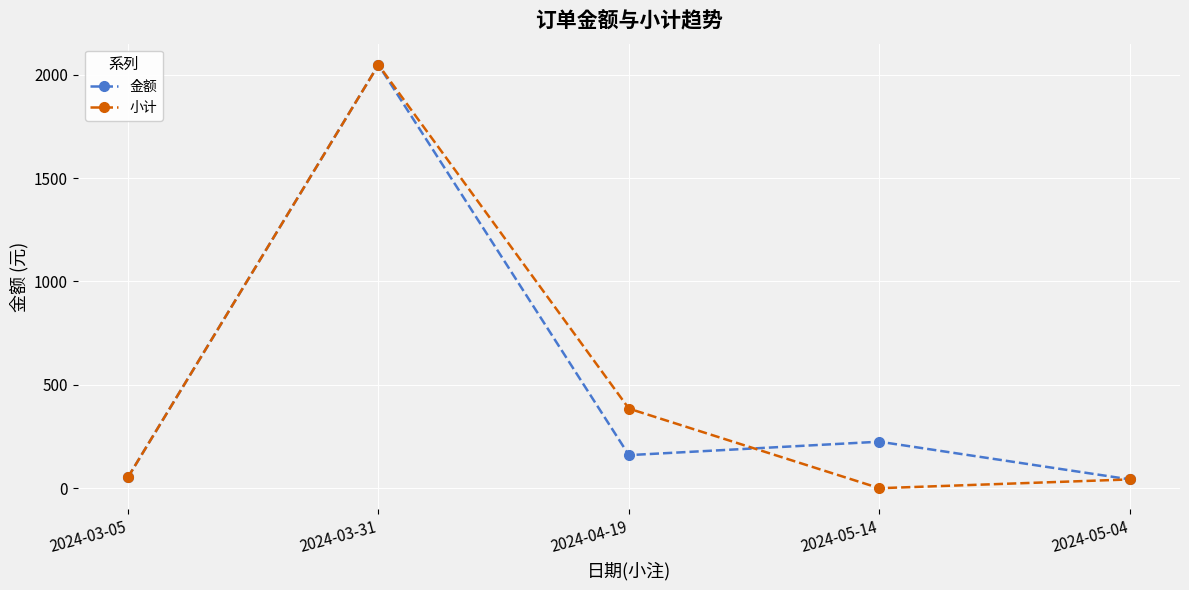

At how many categories does at least one series exceed 1393?

1